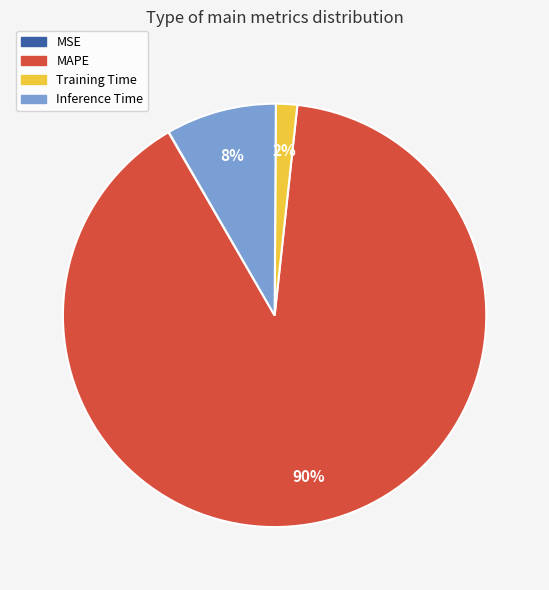

To the nearest percent, what is the difference between the largest and smallest slice percentages?

90%